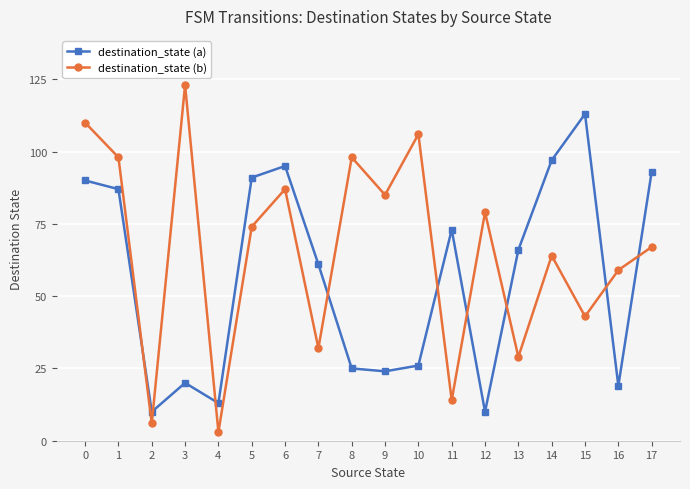

How many intersections are there between destination_state (a) and destination_state (b)?

9